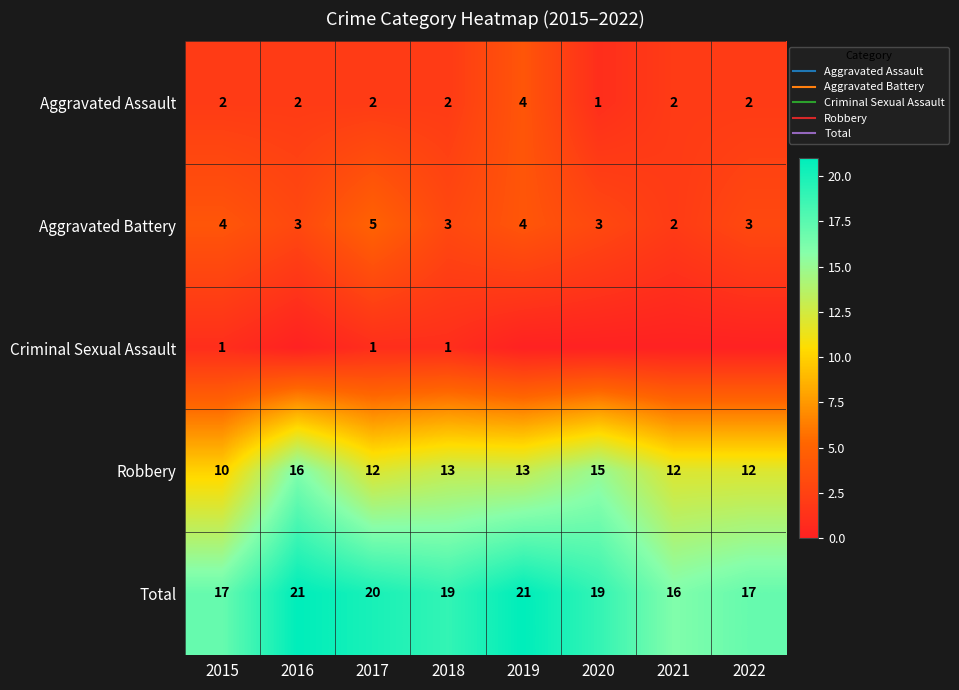

Is it true that Robbery equals 23 at 2016?

False